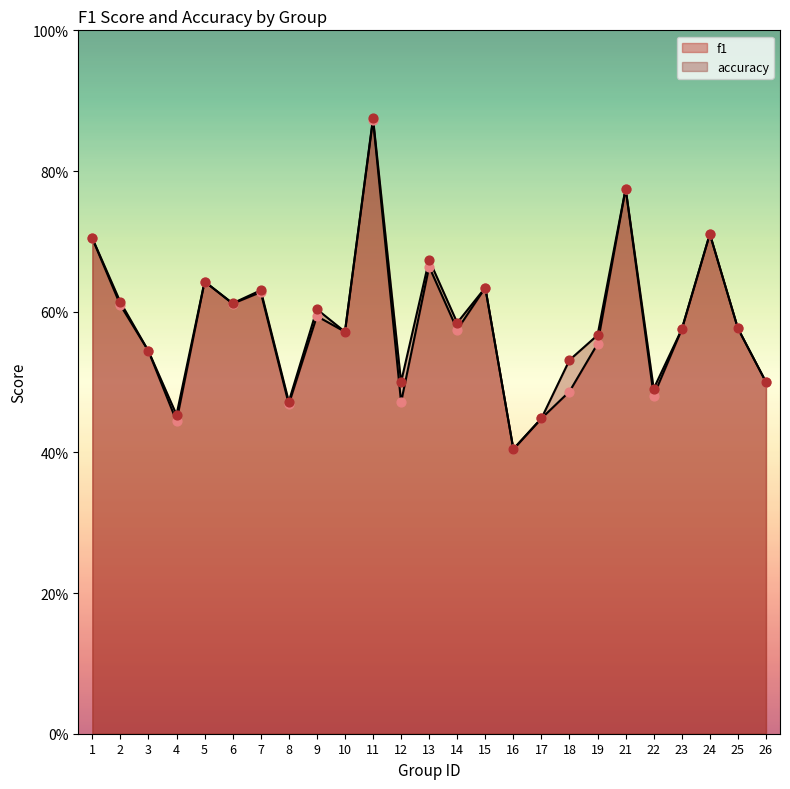

Which series contains the highest Y value?

accuracy